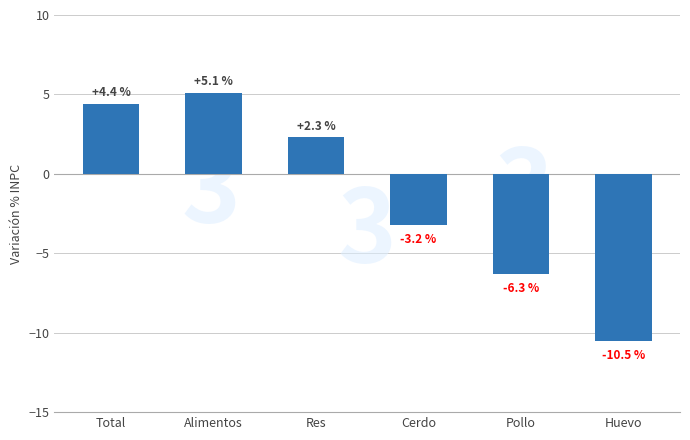

At which category does the chart reach its peak across all series?

Alimentos